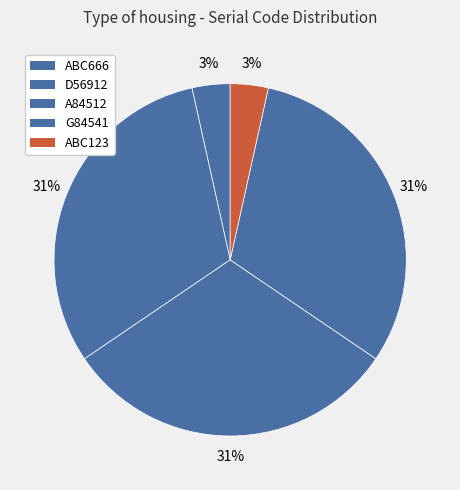

How many slices are in this pie chart?

5